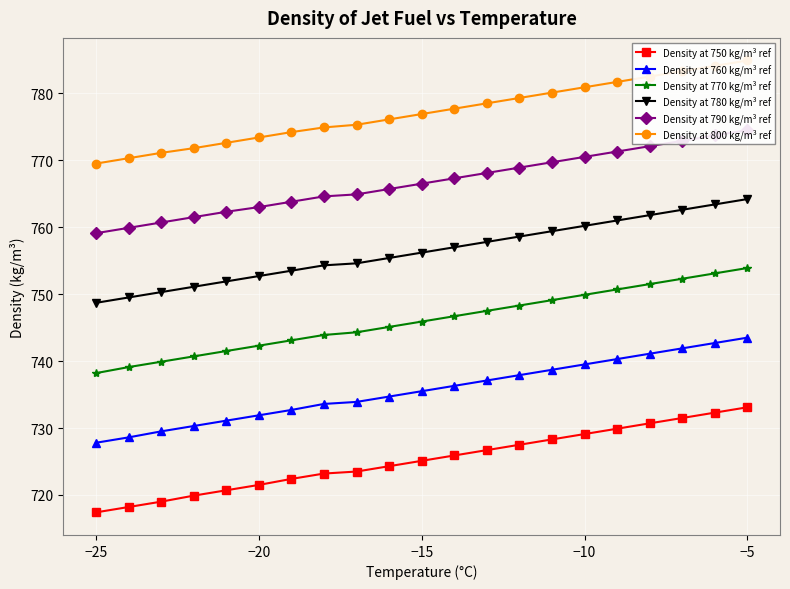

True or false: Density at 770 kg/m³ ref and Density at 760 kg/m³ ref cross at least once.

False